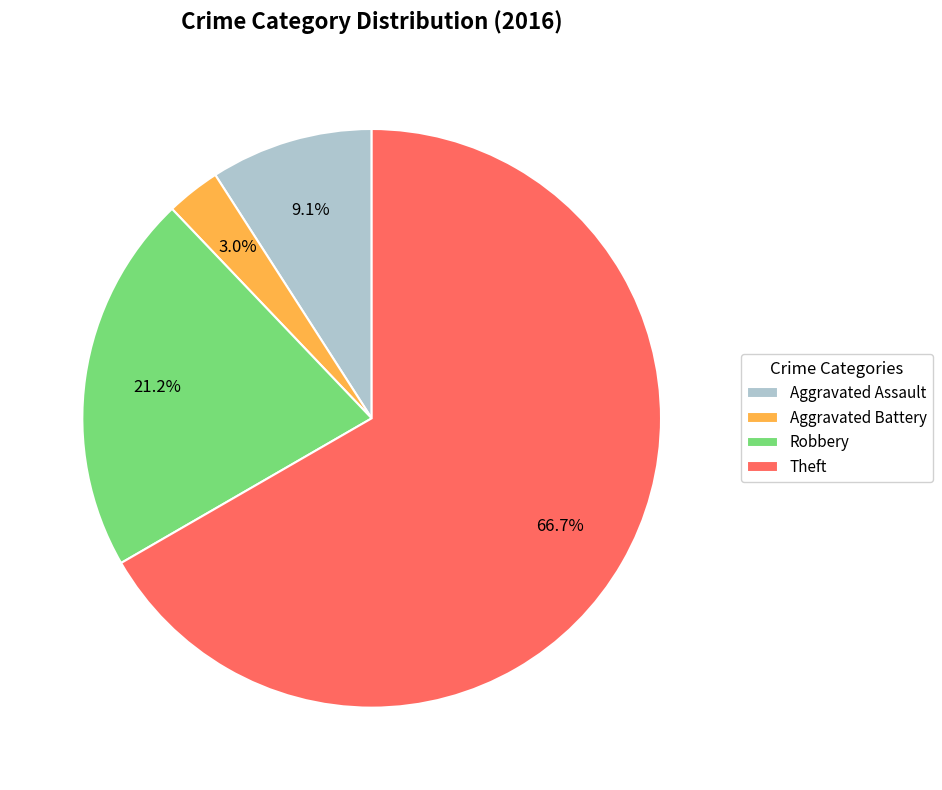

Do Aggravated Battery and Aggravated Assault together represent more than half of the pie?

No